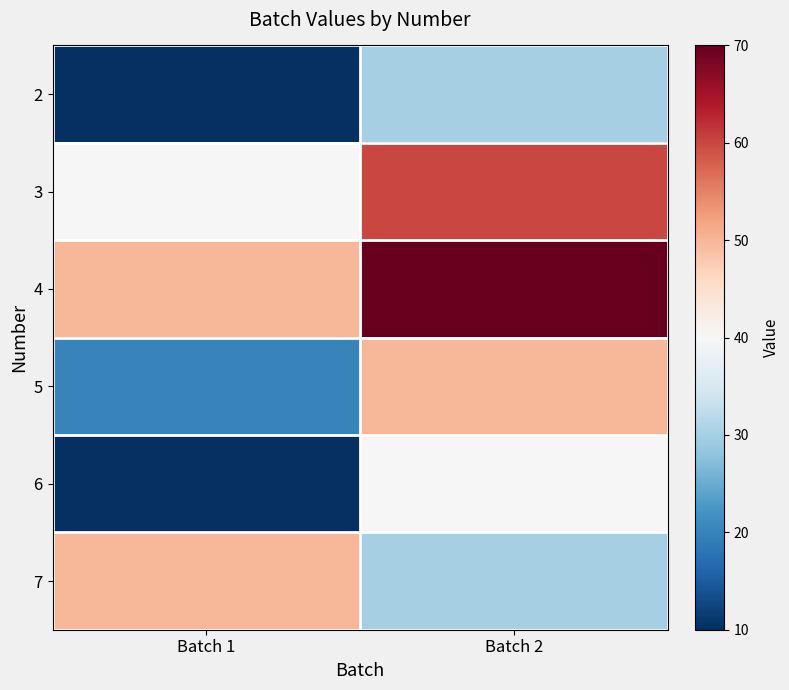

What is the greatest value displayed?

70